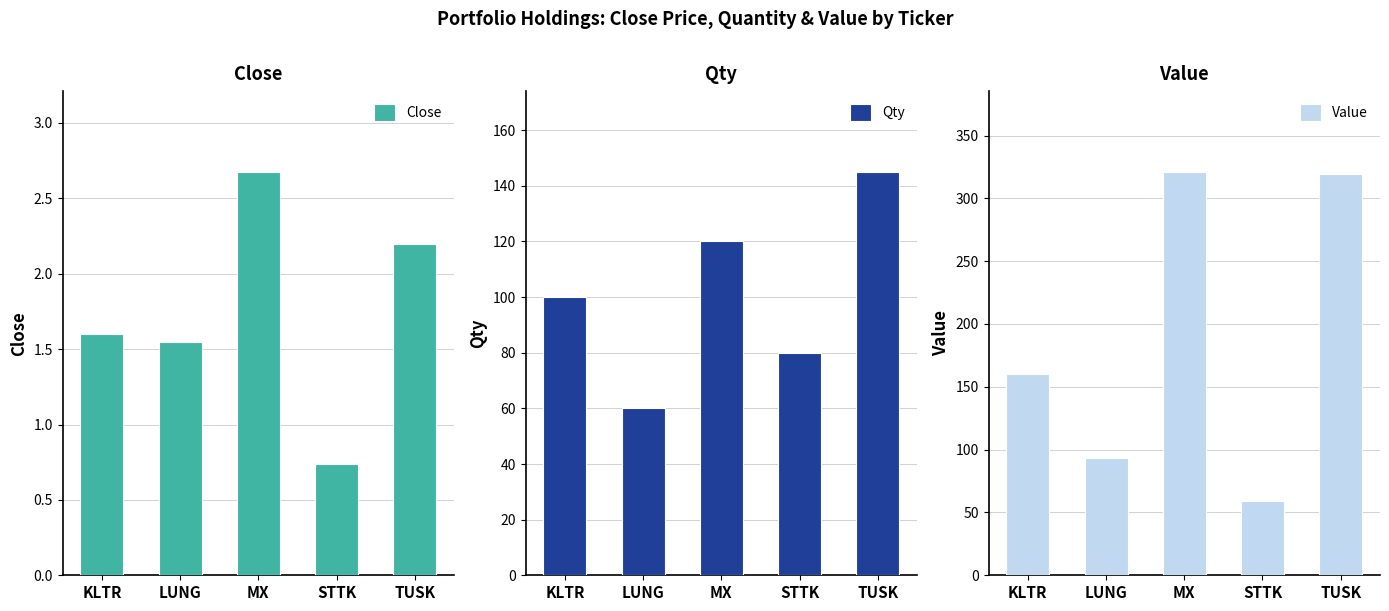

What is the approximate value of Close at KLTR?

1.6